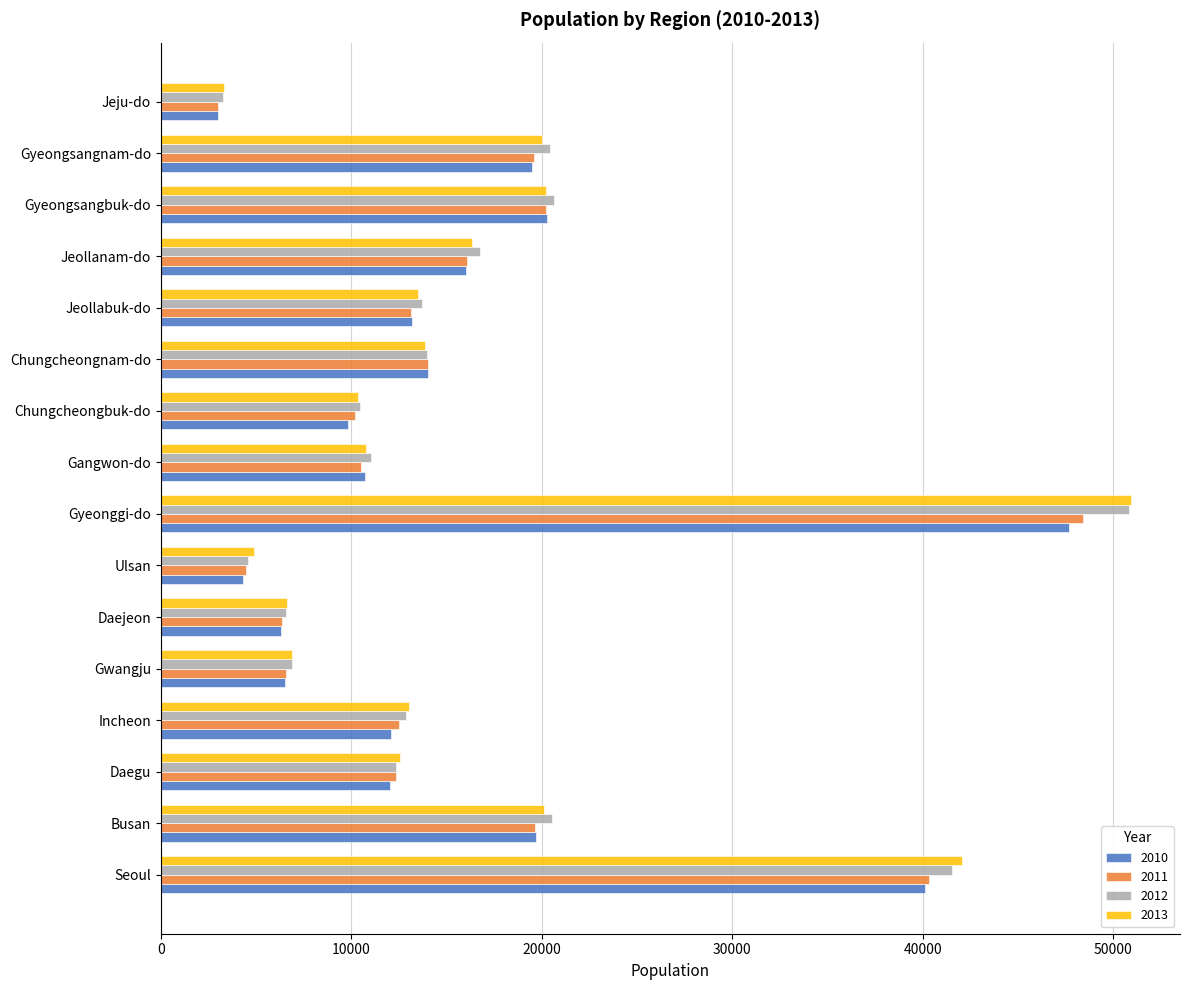

The 2011 series shows 9526 at Gyeongsangbuk-do. True or false?

False